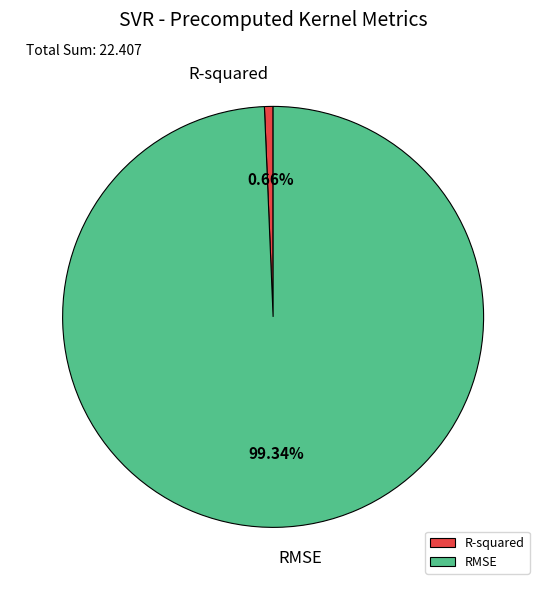

Combined, what portion of the pie is RMSE and R-squared?

100.0%